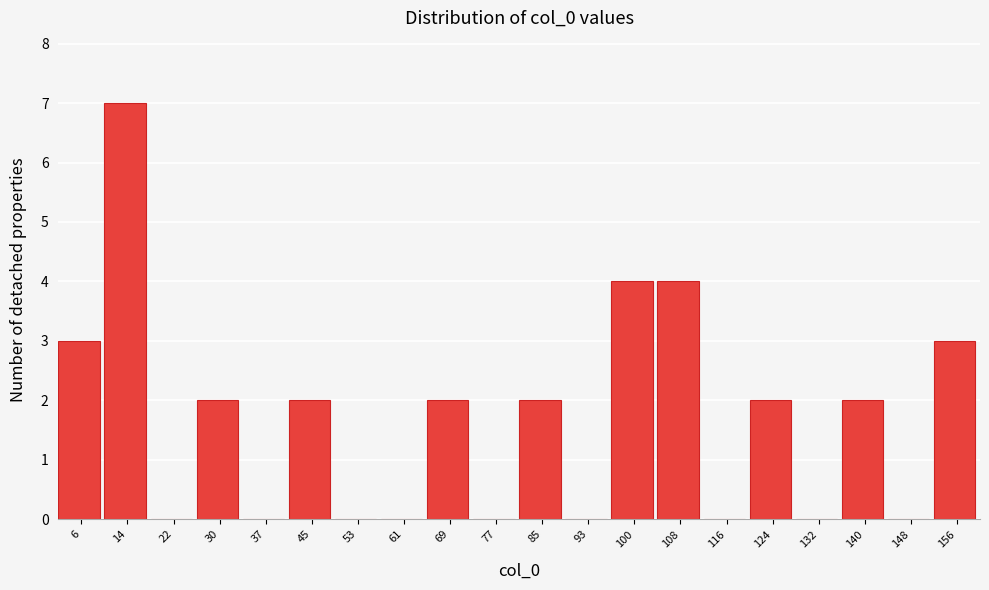

Reading left to right, transcribe this chart: for each bar, give the range it covers on the x-axis and its height. Neither the bar edges nor the heights are printed on the chart, so give them approximately, as read against the axes.

2 to 10: 3
10 to 18: 7
18 to 26: 0
26 to 33: 2
33 to 41: 0
41 to 49: 2
49 to 57: 0
57 to 65: 0
65 to 73: 2
73 to 81: 0
81 to 89: 2
89 to 96: 0
96 to 104: 4
104 to 112: 4
112 to 120: 0
120 to 128: 2
128 to 136: 0
136 to 144: 2
144 to 152: 0
152 to 160: 3